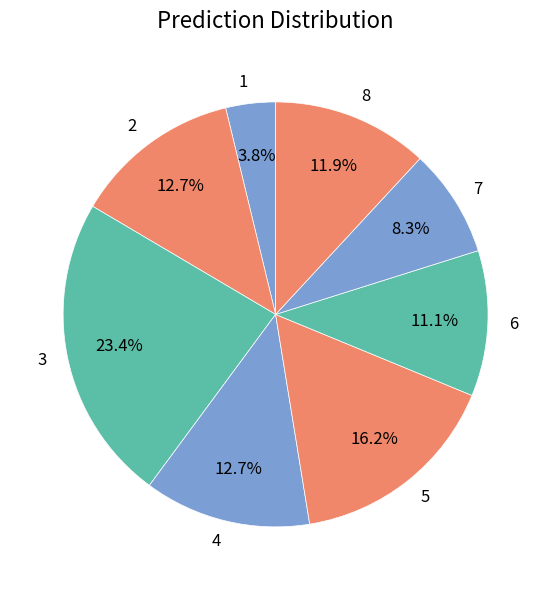

What is the total percentage of 4 and 3?

36.1%